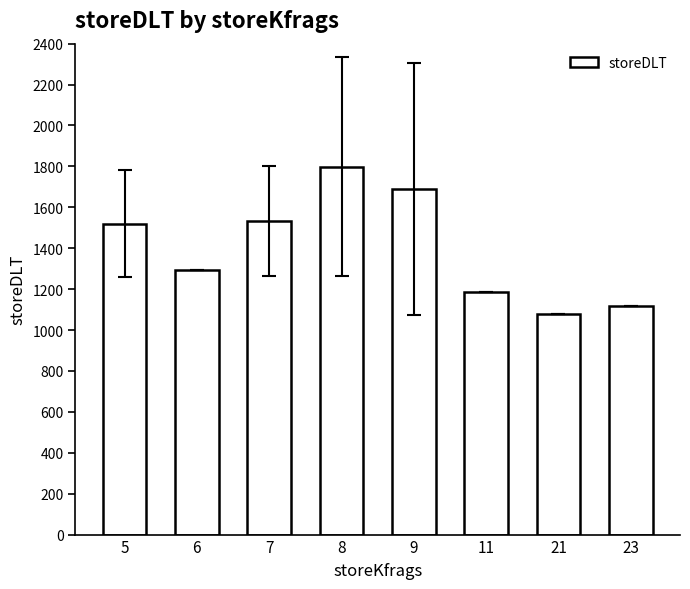

At which category does the chart reach its minimum across all series?

21